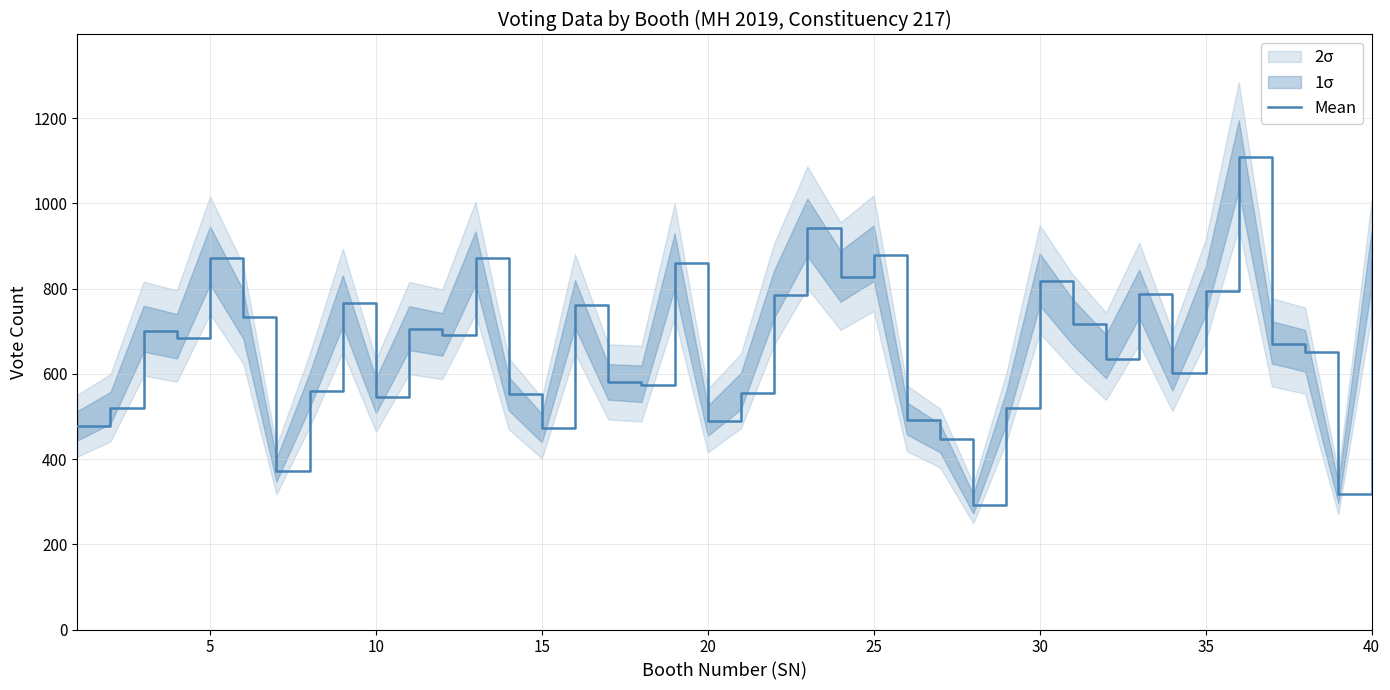

The value of Mean at 40 is 174. True or false?

False